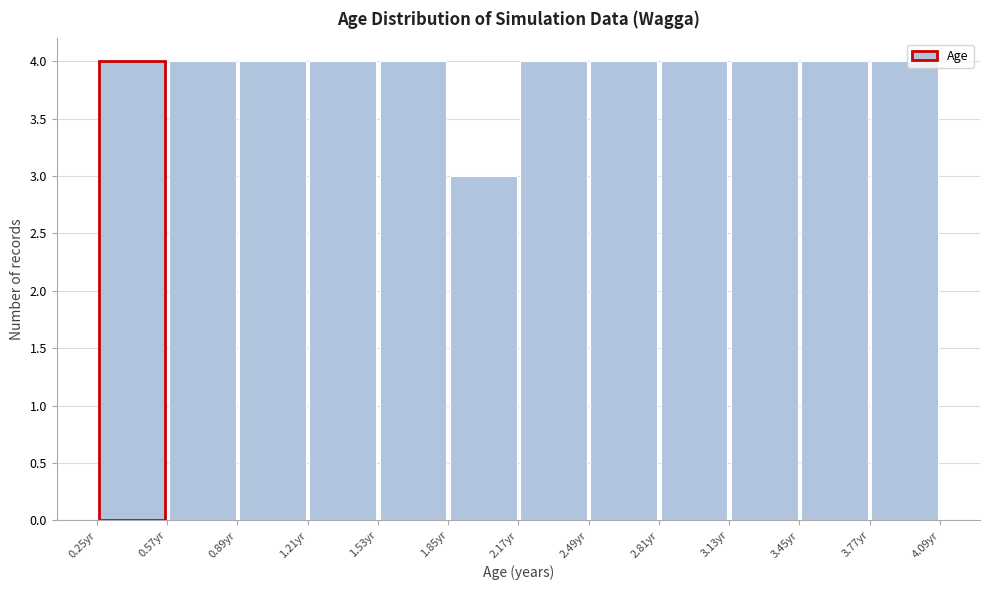

Reading left to right, transcribe this chart: for each bar, give the range it covers on the x-axis and its height. Neither the bar edges nor the heights are printed on the chart, so give them approximately, as read against the axes.

0.25 to 0.55: 4
0.55 to 0.90: 4
0.90 to 1.20: 4
1.20 to 1.55: 4
1.55 to 1.85: 4
1.85 to 2.15: 3
2.15 to 2.50: 4
2.50 to 2.80: 4
2.80 to 3.15: 4
3.15 to 3.45: 4
3.45 to 3.75: 4
3.75 to 4.10: 4